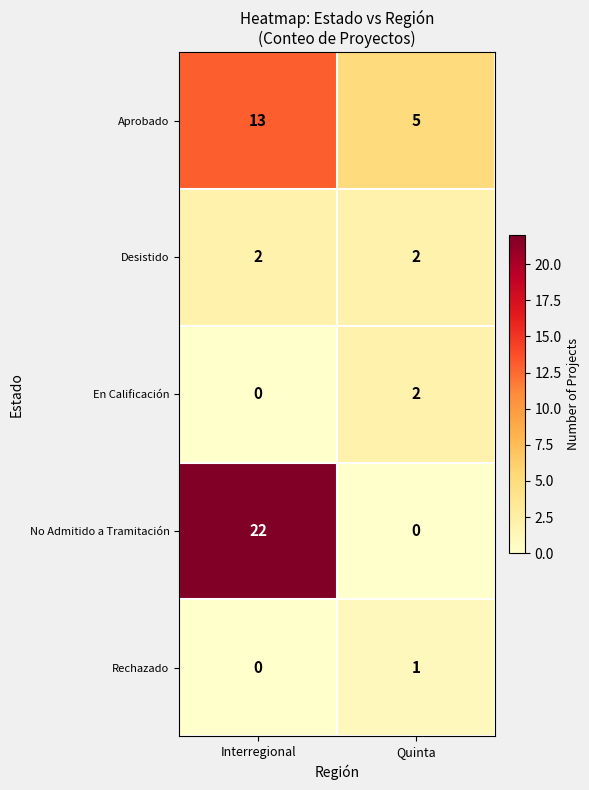

Reading left to right, list all the values displayed in this chart.

Aprobado: 13	5
Desistido: 2	2
En Calificación: 0	2
No Admitido a Tramitación: 22	0
Rechazado: 0	1